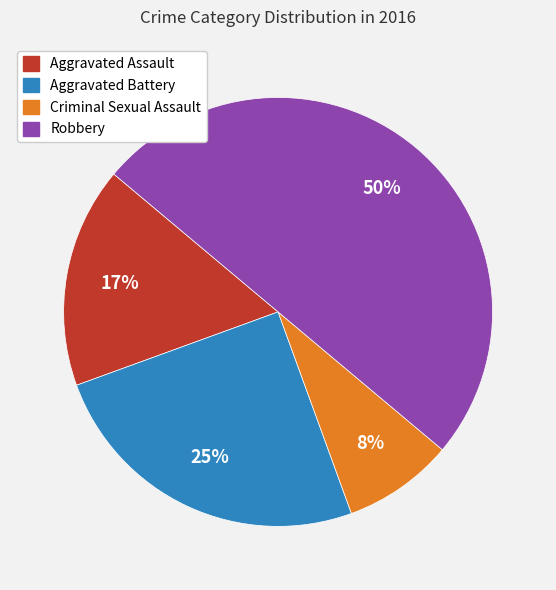

Rank the categories by value from lowest to highest.

Criminal Sexual Assault, Aggravated Assault, Aggravated Battery, Robbery